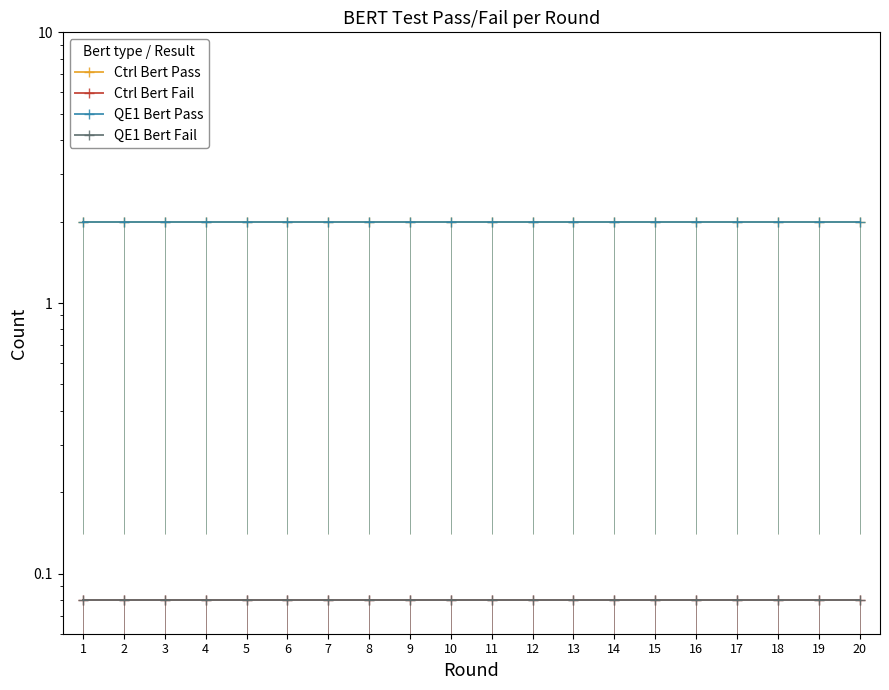

Is it true that QE1 Bert Pass equals 2.0 at 15?

True